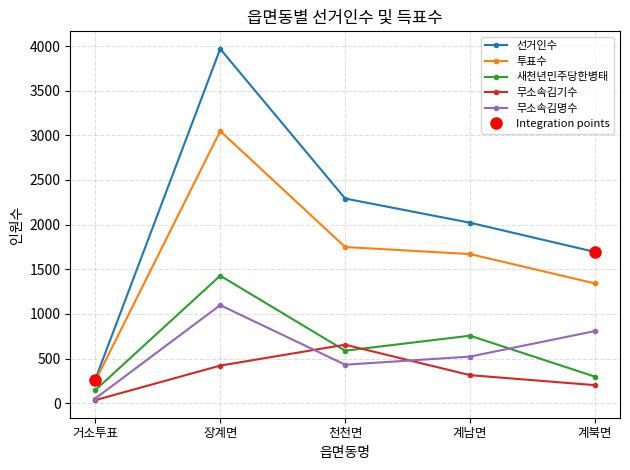

Which series has the widest spread of values?

선거인수